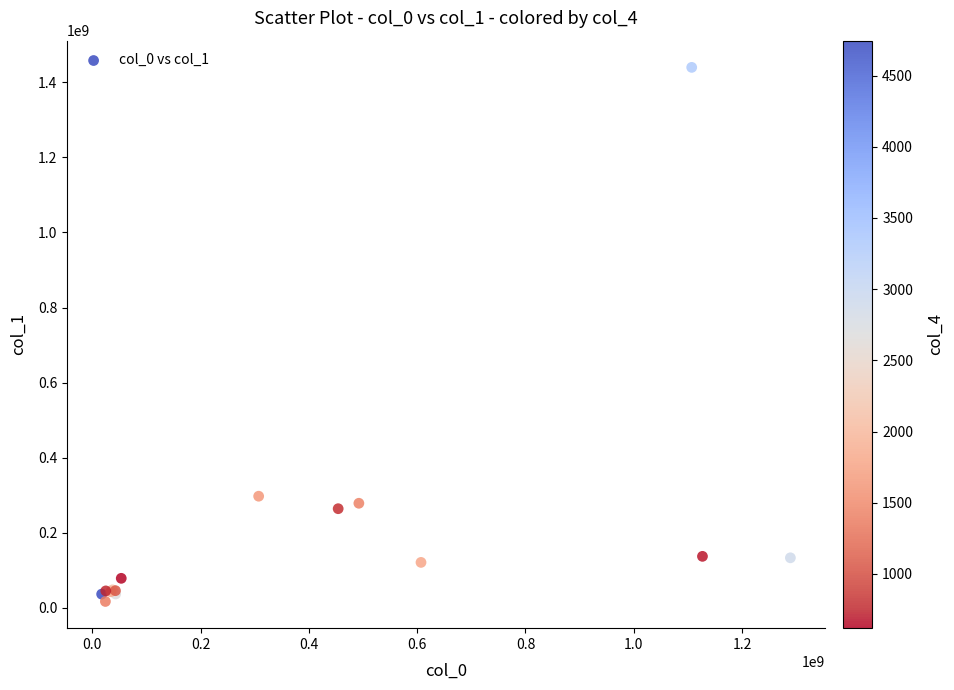

What Y value in the scatter plot is closest to 728345699?

297198712